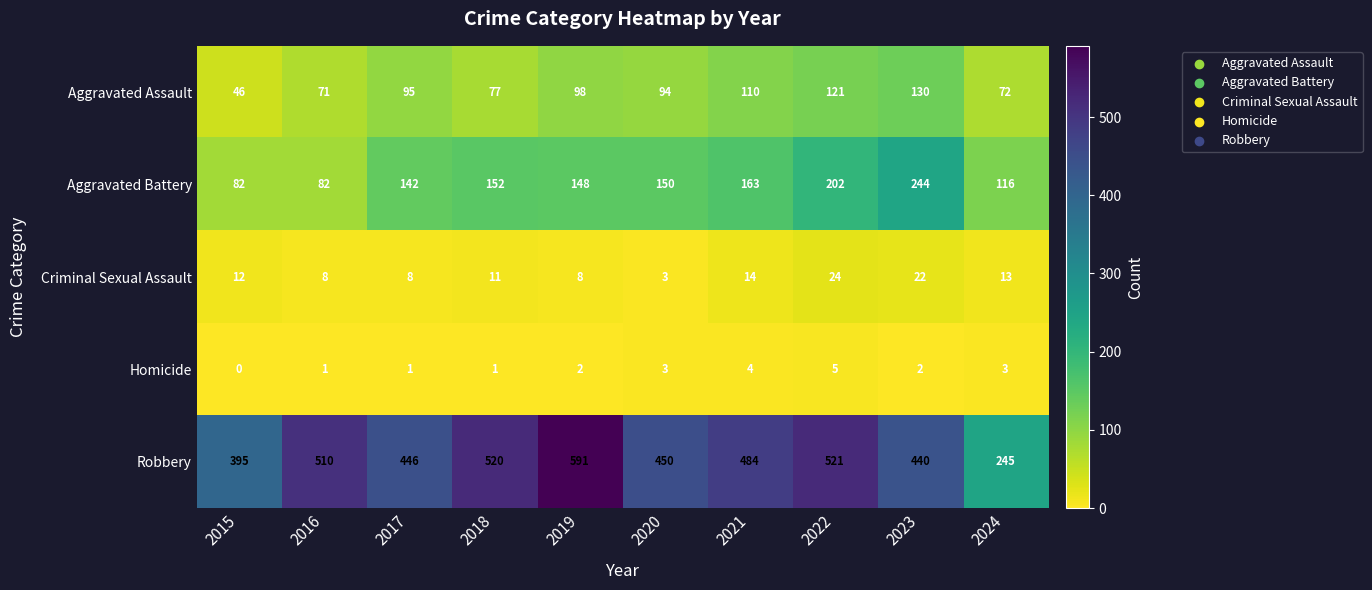

What is the sum of the Homicide values at 2018 and 2023?

3